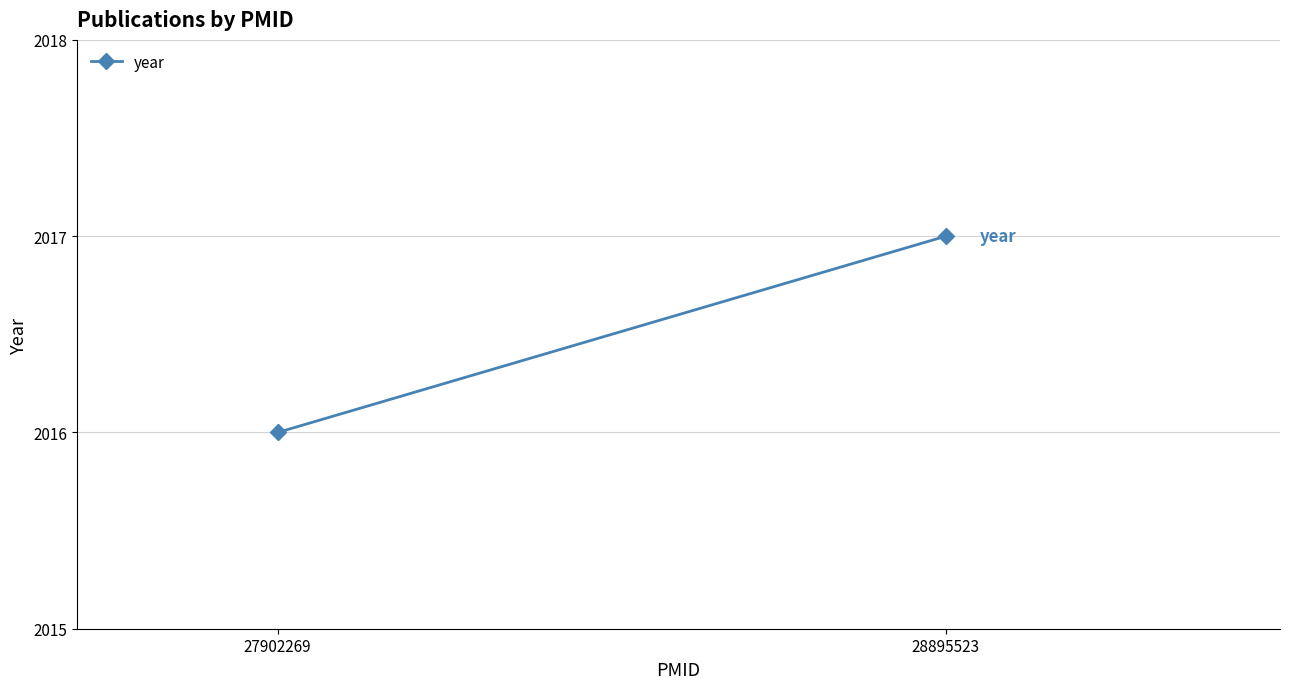

What is the minimum value shown in the chart?

2016